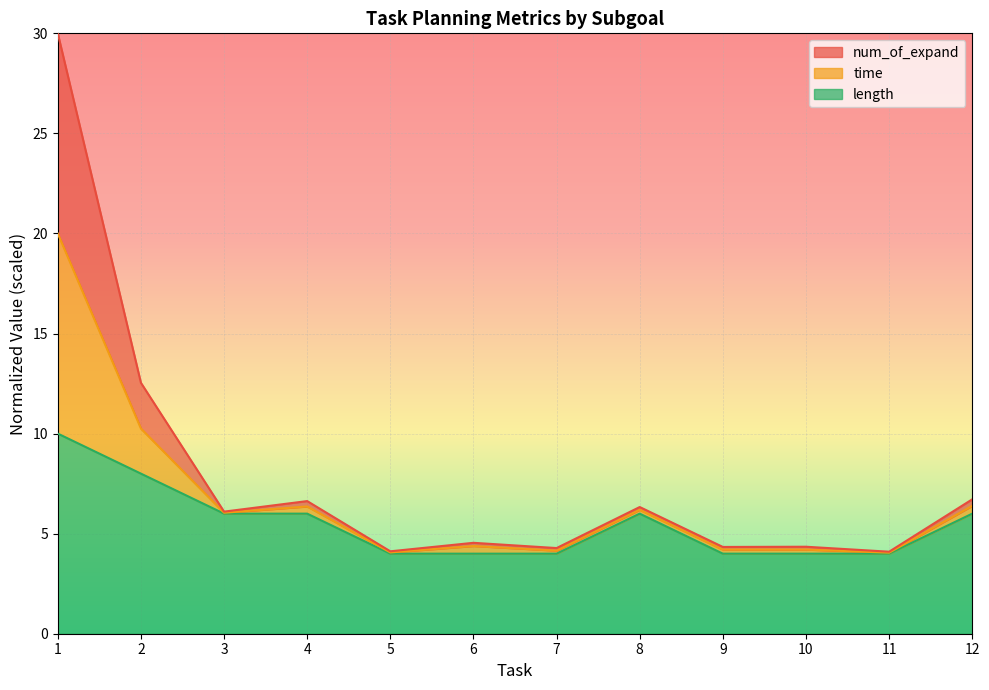

In length, how many points are higher than both neighbors (excluding endpoints)?

1